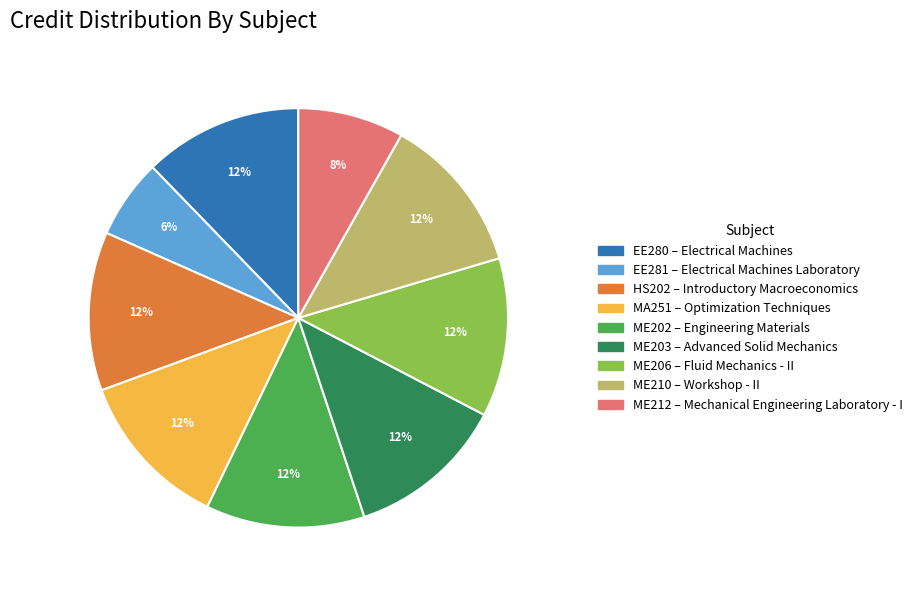

To the nearest percent, what is the difference between the ME203 and ME212 slice percentages?

4%